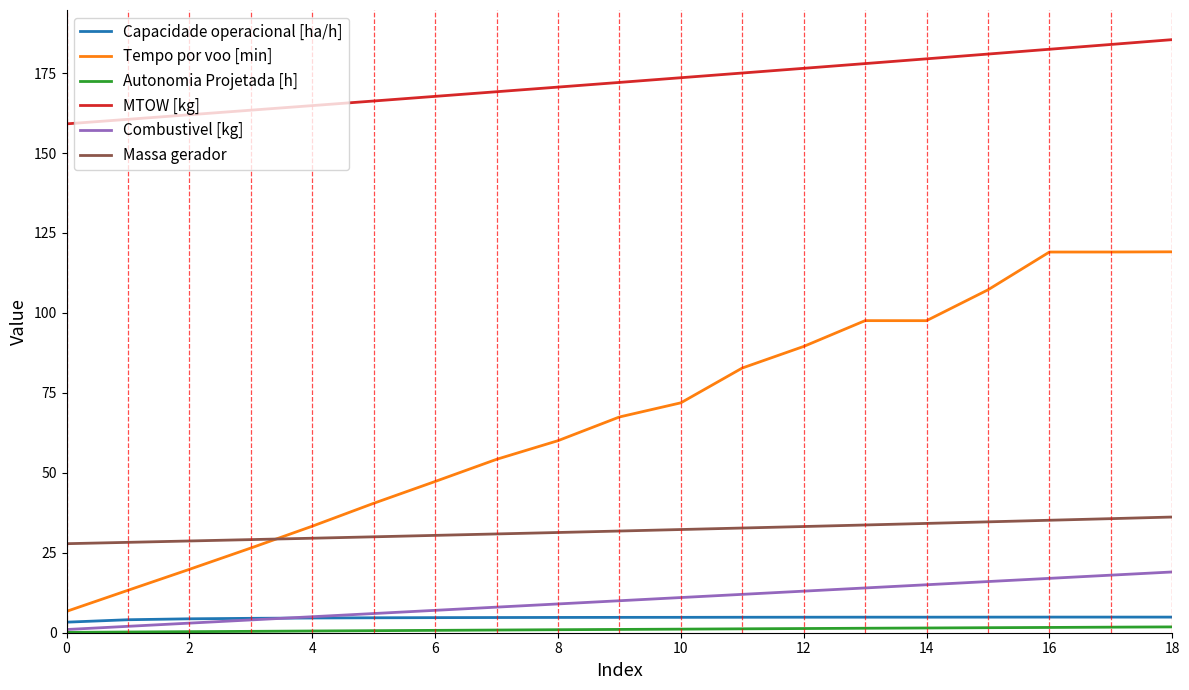

What is the maximum value shown in the chart?

185.5